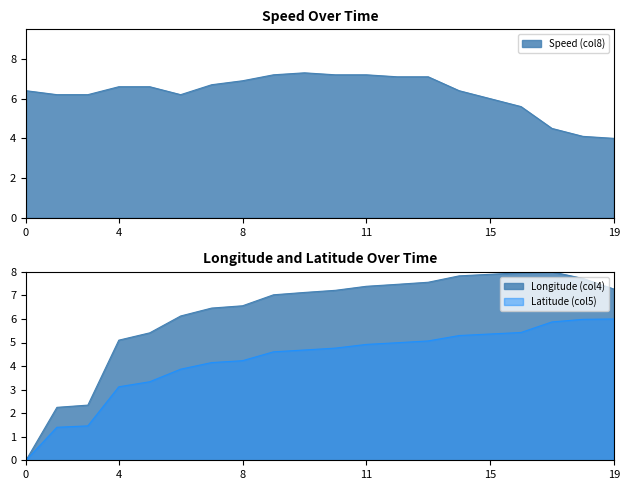

Reading right to left, transcribe all the data shown in this chart.

Speed (col8): 4.0	4.1	4.5	5.6	6.0	6.4	7.1	7.1	7.2	7.2	7.3	7.2	6.9	6.7	6.2	6.6	6.6	6.2	6.2	6.4
Longitude (col4): 7.3	7.7	8.0	8.0	7.9	7.8	7.6	7.5	7.4	7.2	7.1	7.0	6.6	6.5	6.1	5.4	5.1	2.3	2.2	0.0
Latitude (col5): 6.0	6.0	5.9	5.4	5.4	5.3	5.1	5.0	4.9	4.8	4.7	4.6	4.2	4.1	3.9	3.3	3.1	1.5	1.4	0.0